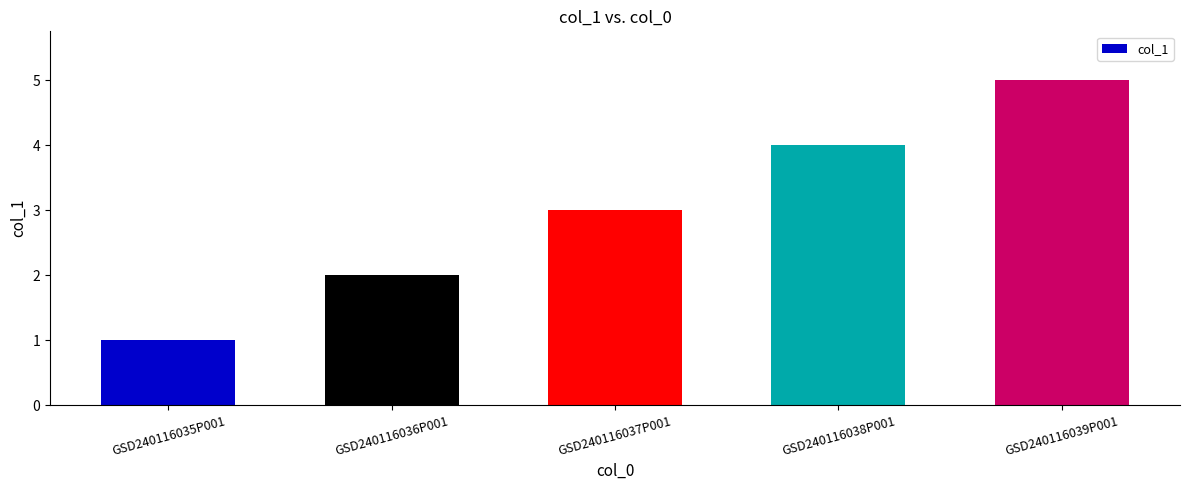

What is the ratio of the value at GSD240116038P001 to the value at GSD240116039P001?

0.8